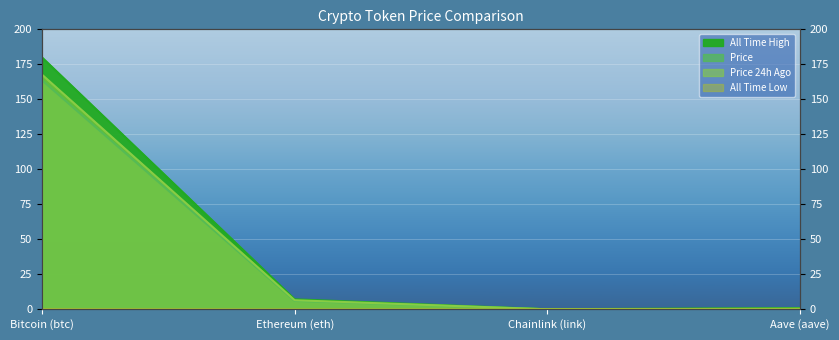

At which category is the sum across all series the highest?

Bitcoin (btc)